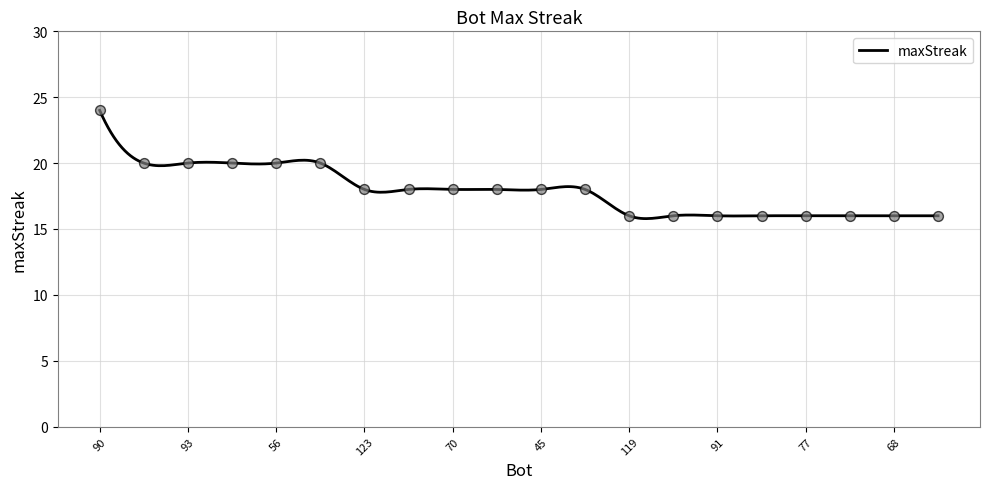

What is the change in value from 90 to 59?

-8